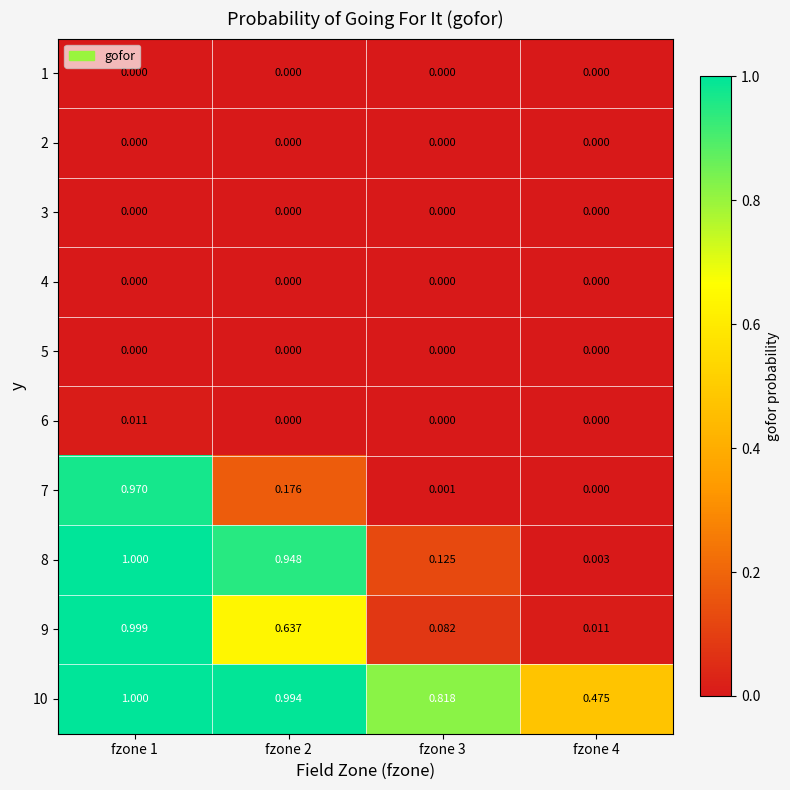

Is the value of 7 at fzone 1 greater than the value of 5 at fzone 3?

Yes